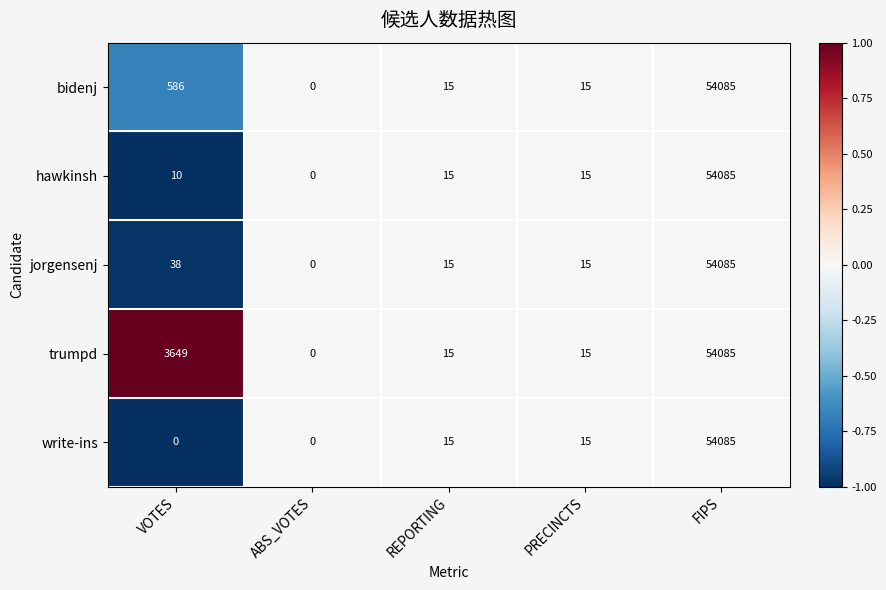

Count the number of data series in this chart.

5